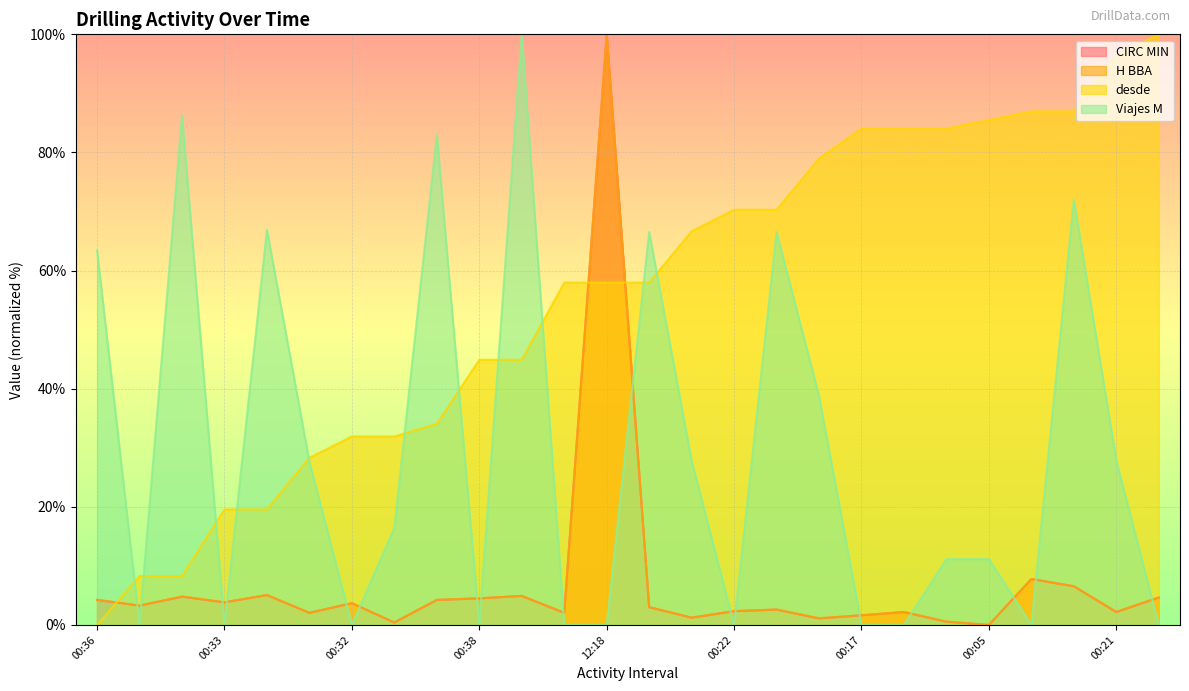

How many values in desde are above zero?

25